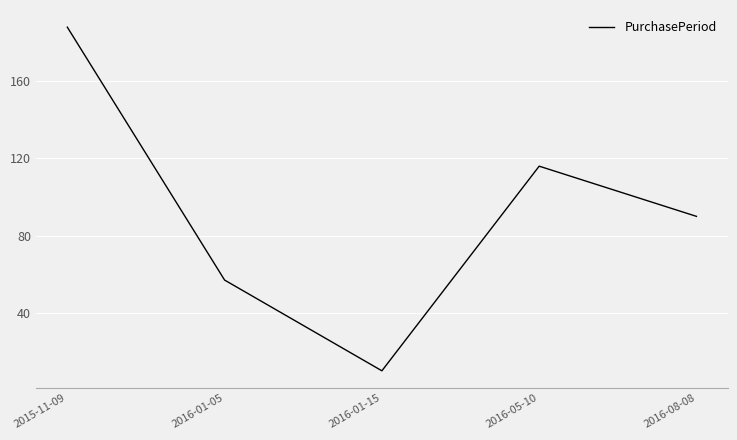

What is the change in value from 2016-01-05 to 2016-01-15?

-47